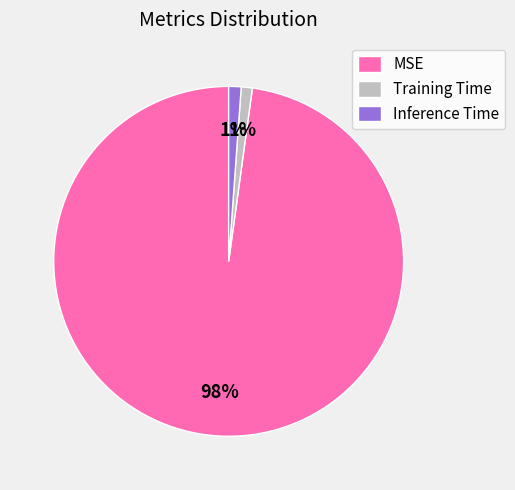

Which slice is the largest?

MSE